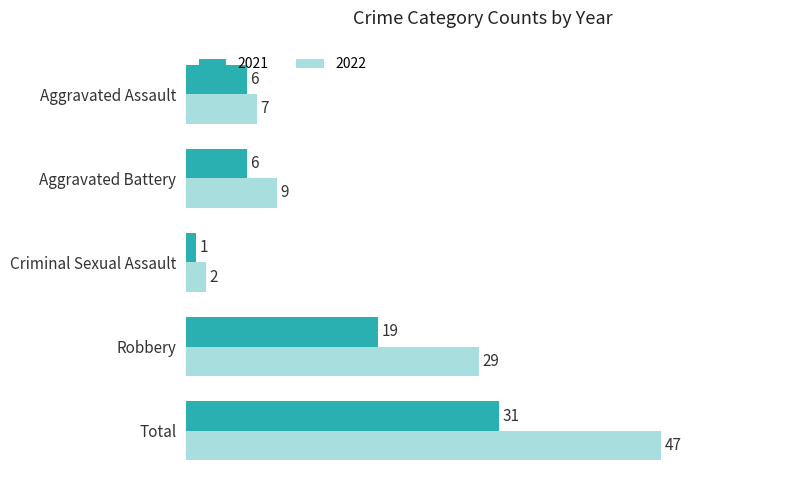

True or false: 2022 has a value of 7 at Aggravated Assault.

True